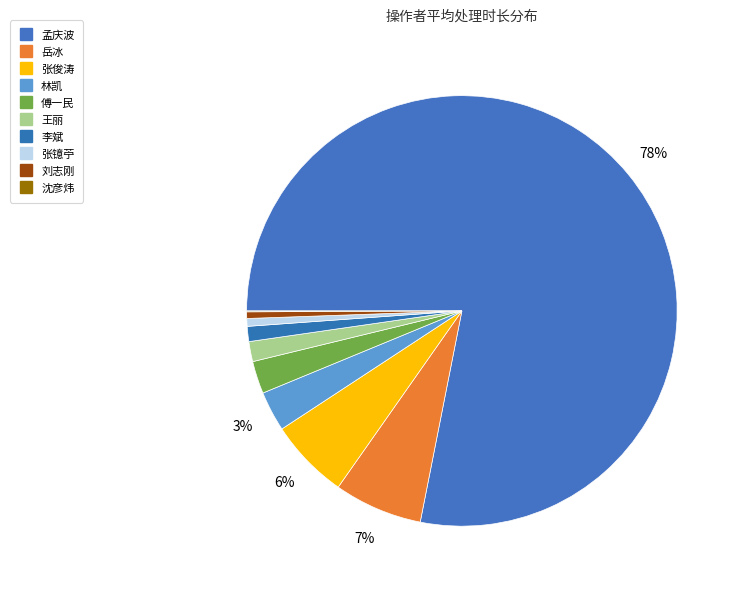

Do 沈彦炜 and 岳冰 together represent more than half of the pie?

No